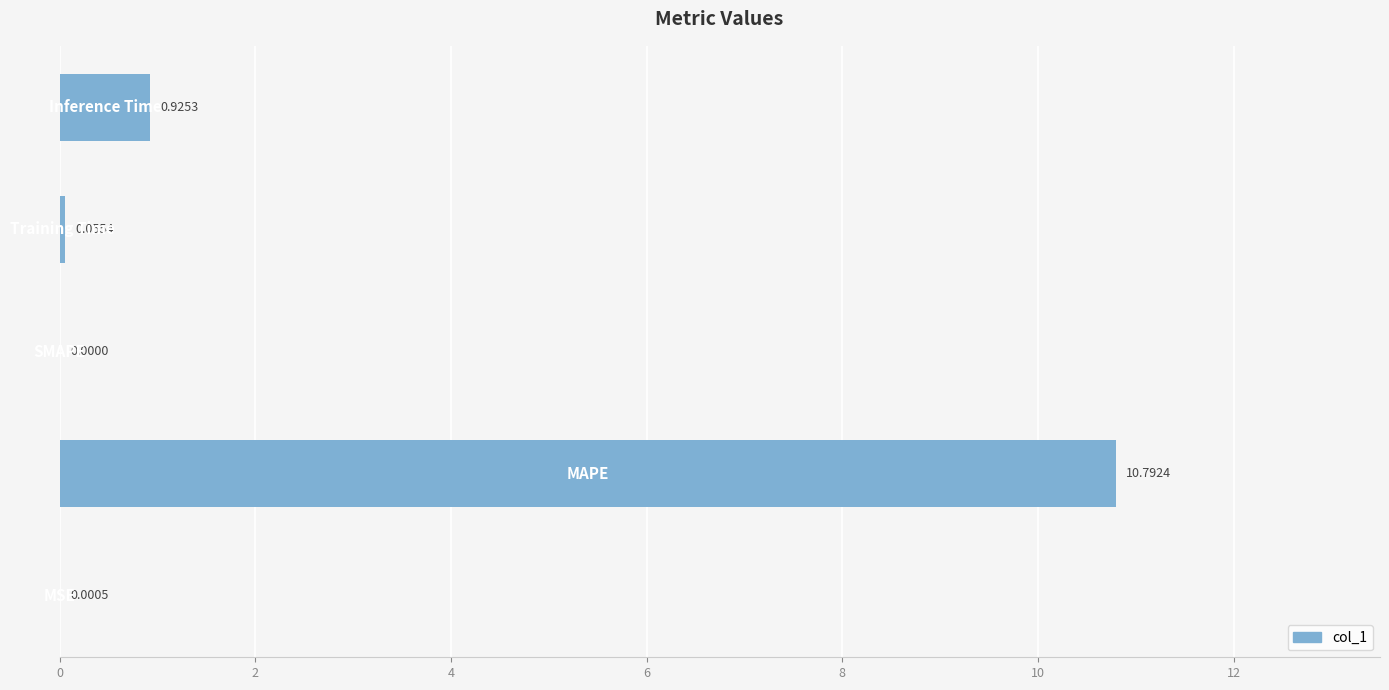

What is the sum of all values?

11.8